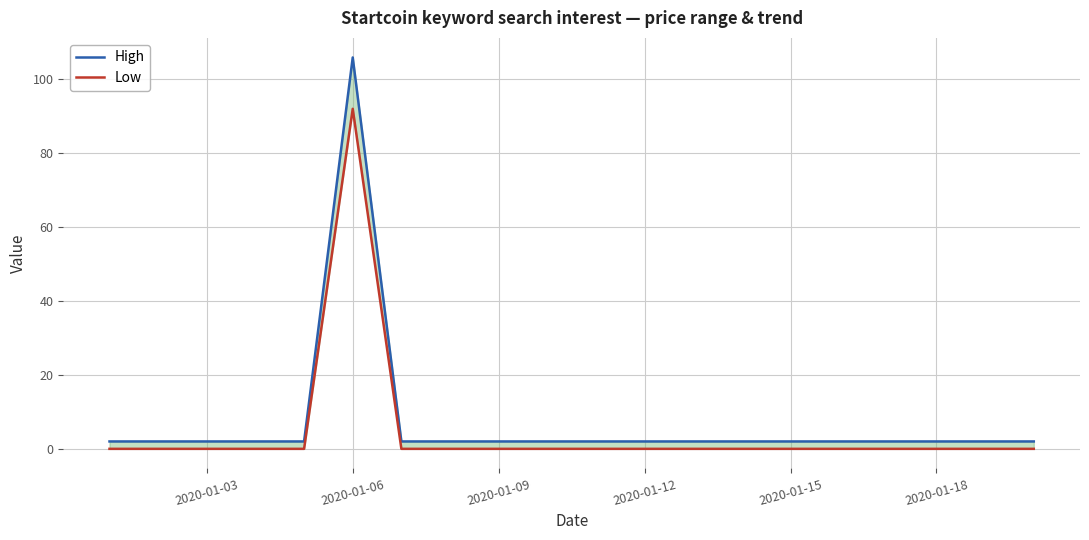

Is it true that Low equals 0.0 at 2020-01-18?

True